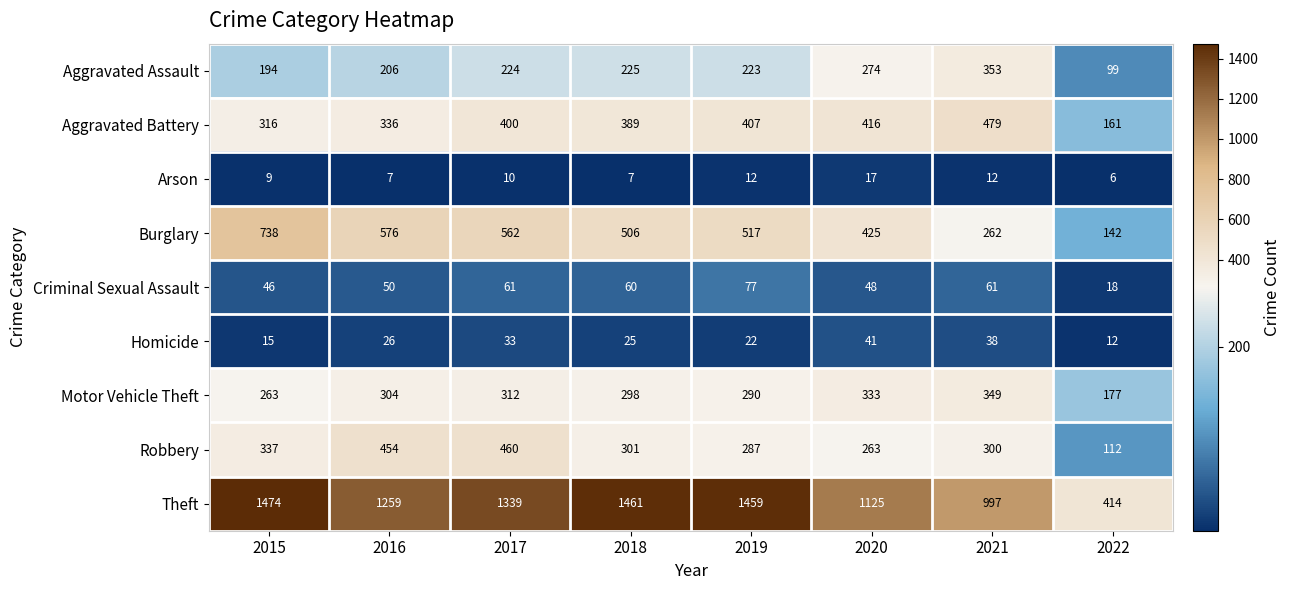

The Motor Vehicle Theft series shows 83 at 2015. True or false?

False